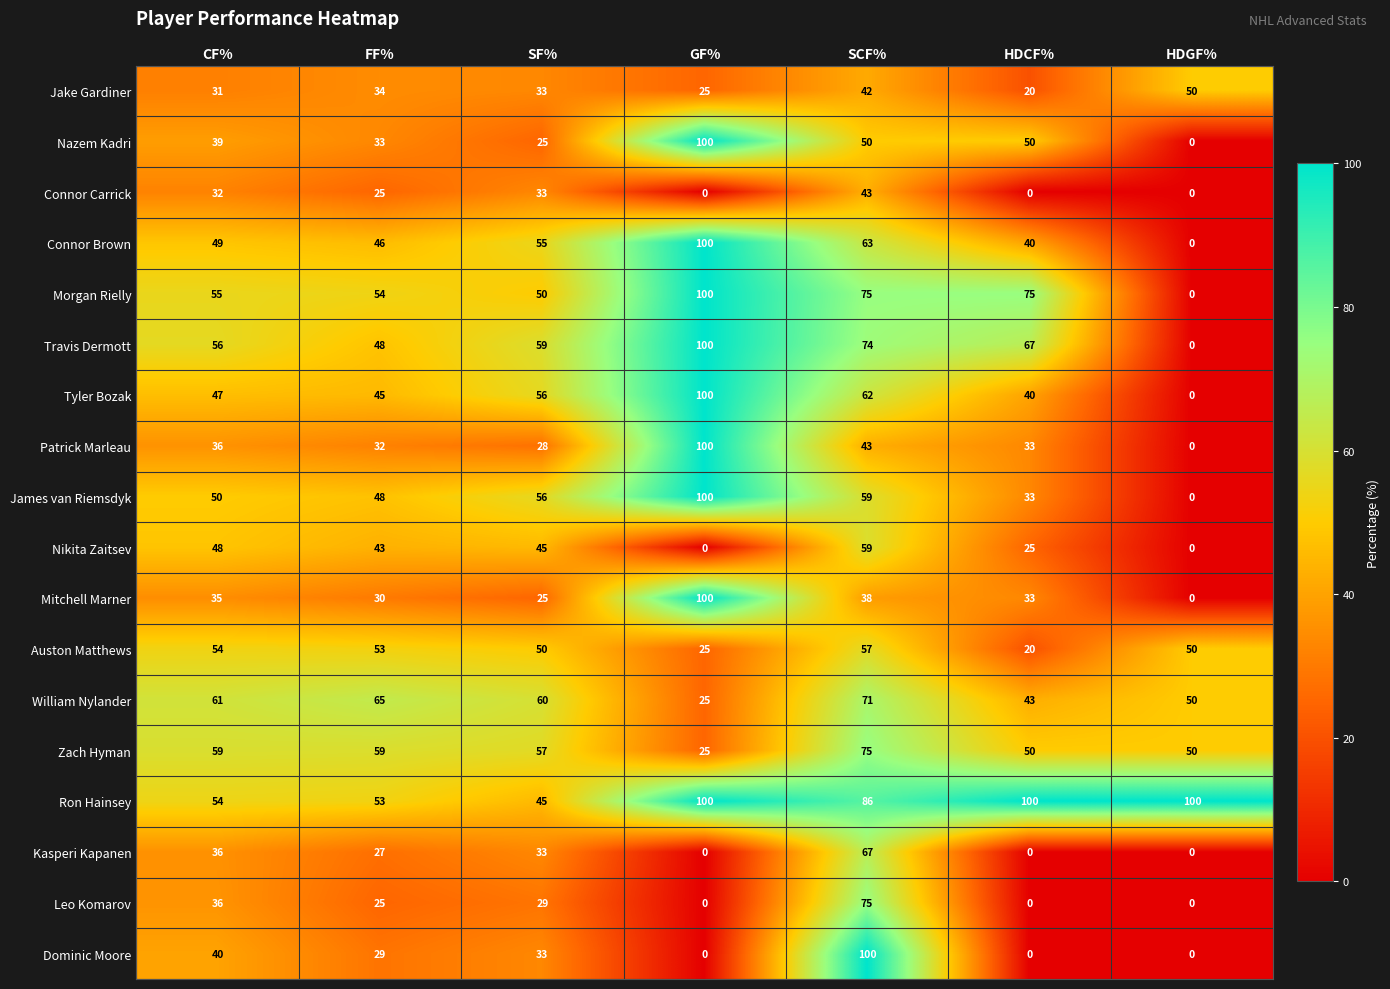

Between SF% and HDGF%, which series saw the biggest shift?

Travis Dermott